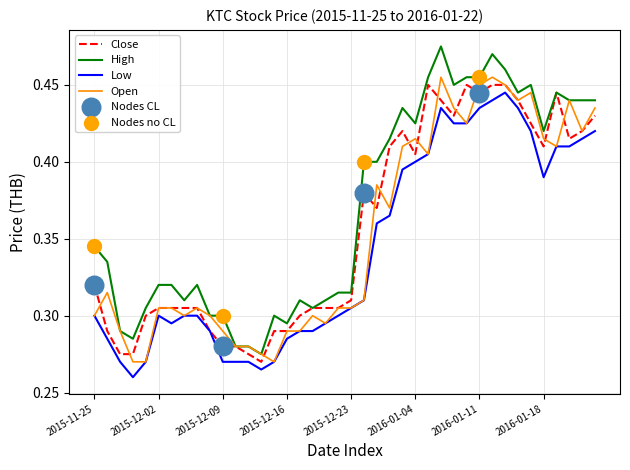

Which series has the widest spread of values?

High